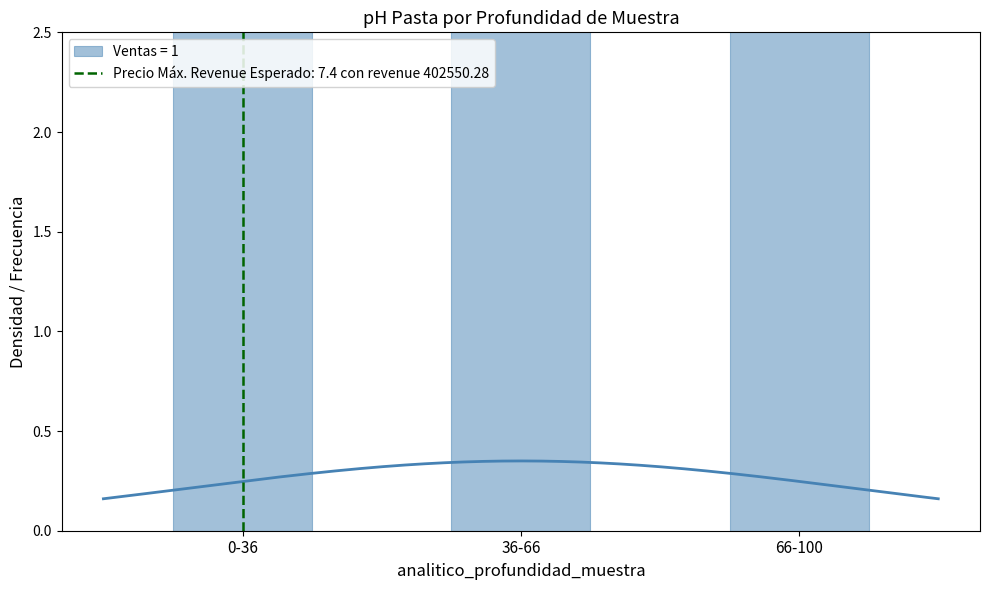

What is the label of the 3rd bar from the left?

66-100